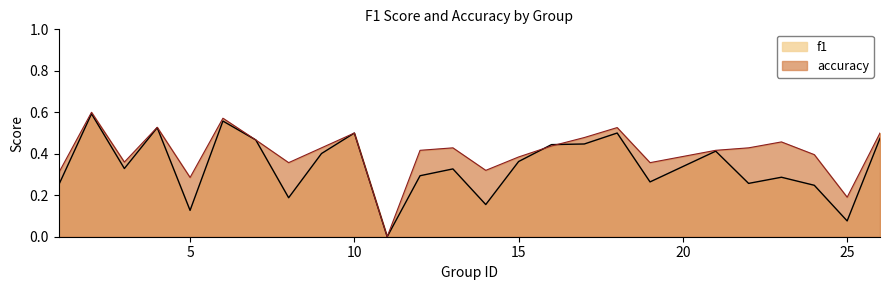

At which category does f1 reach its first local peak?

2